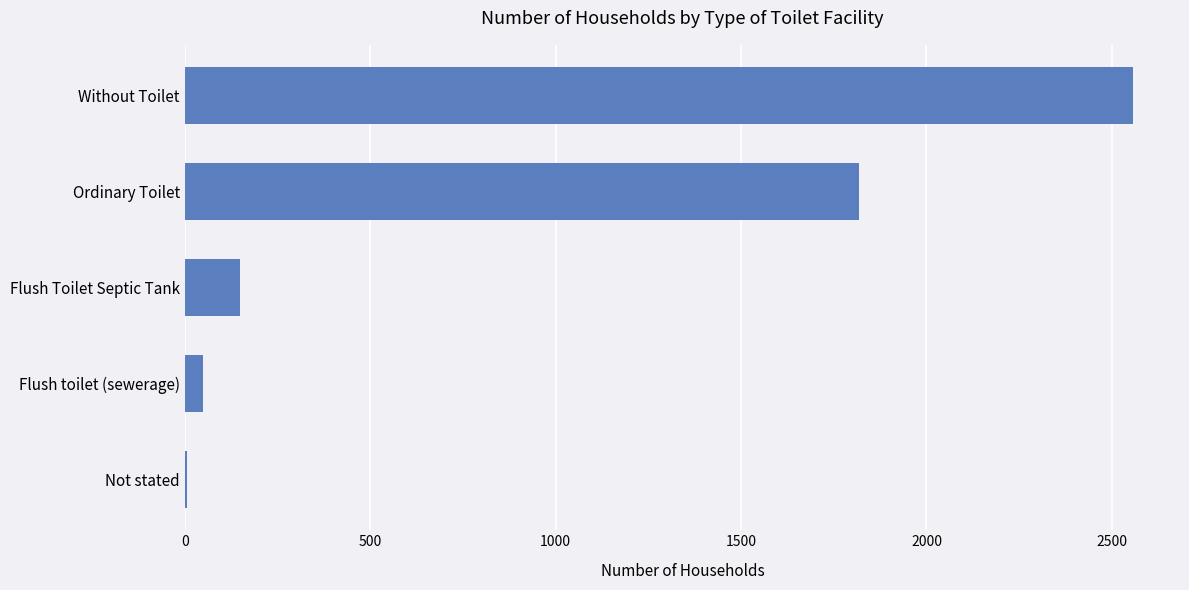

Where is the data nearest to the value 1280?

Ordinary Toilet